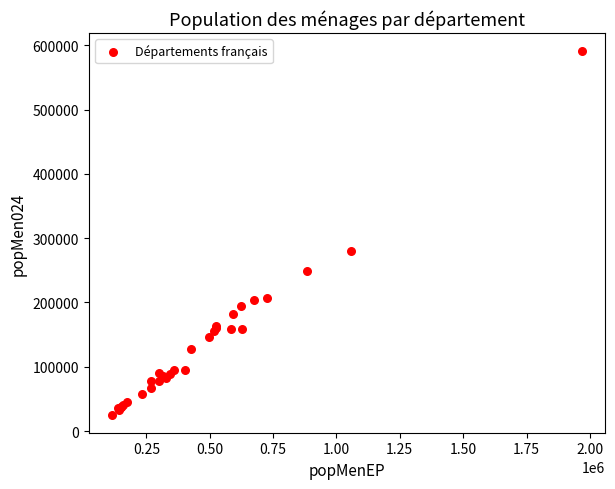

What Y value in the scatter plot is closest to 308302?

280290